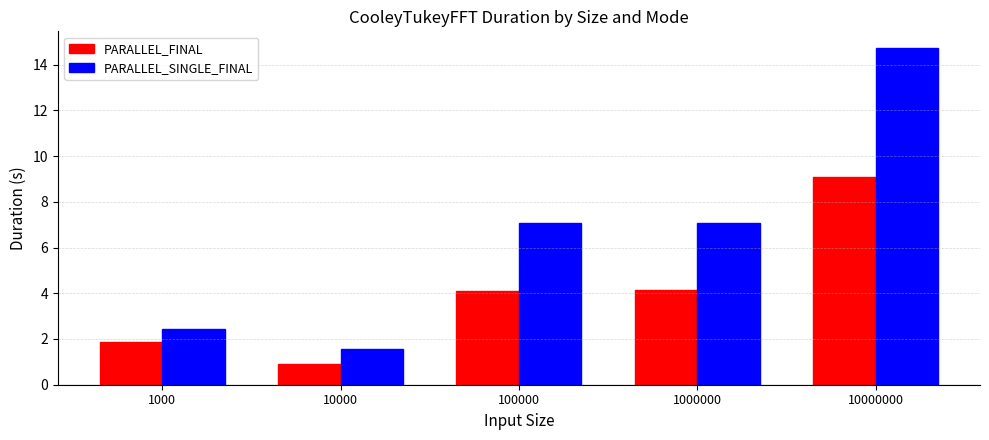

How many bars are there in each group?

2